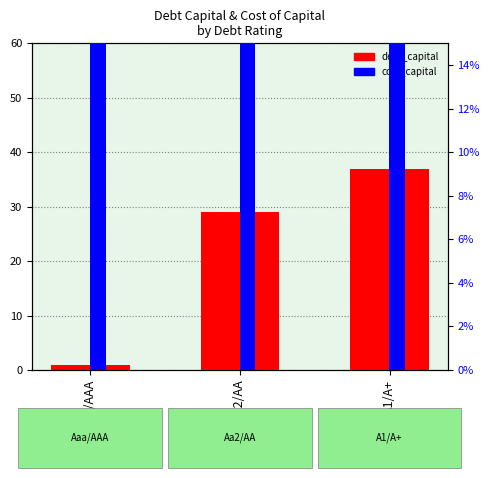

Count the number of data series in this chart.

2